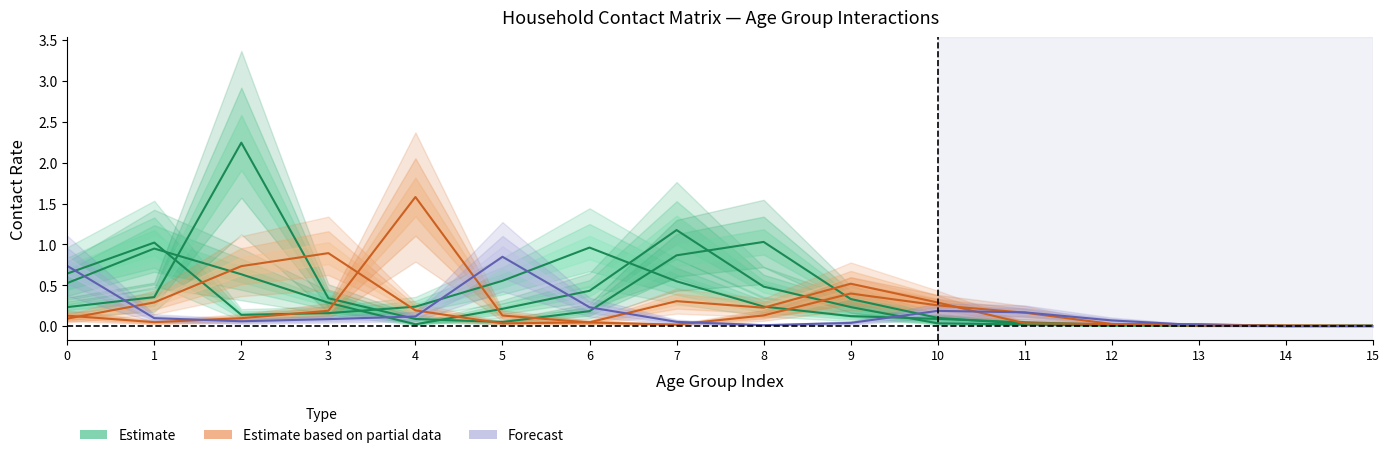

Where is the first local minimum for 10_14?

5